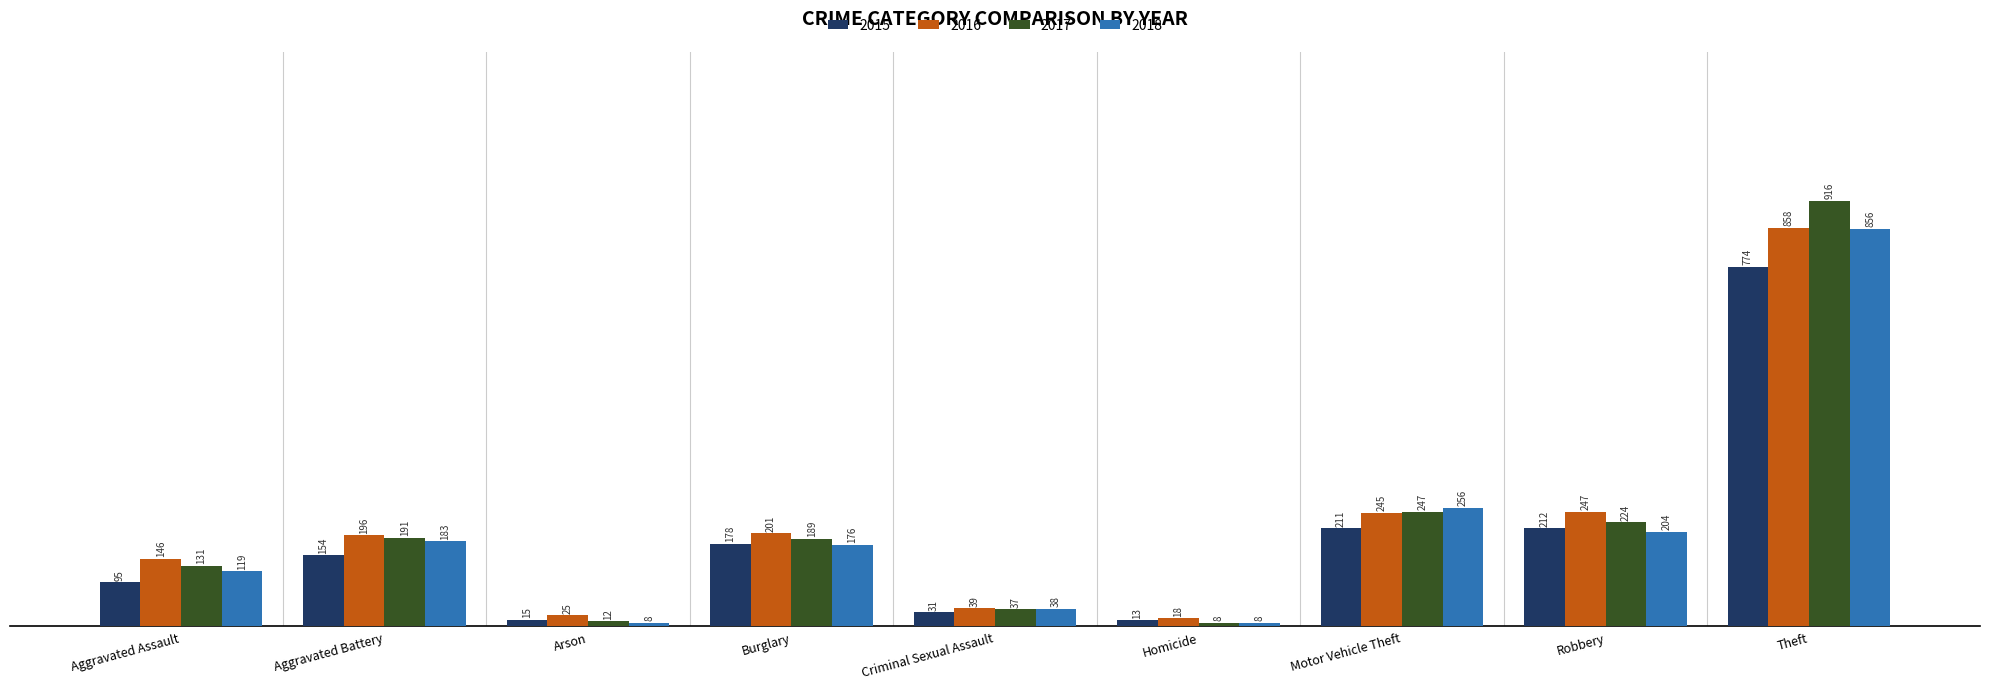

At Robbery, list the series in order from smallest to largest.

2018, 2015, 2017, 2016